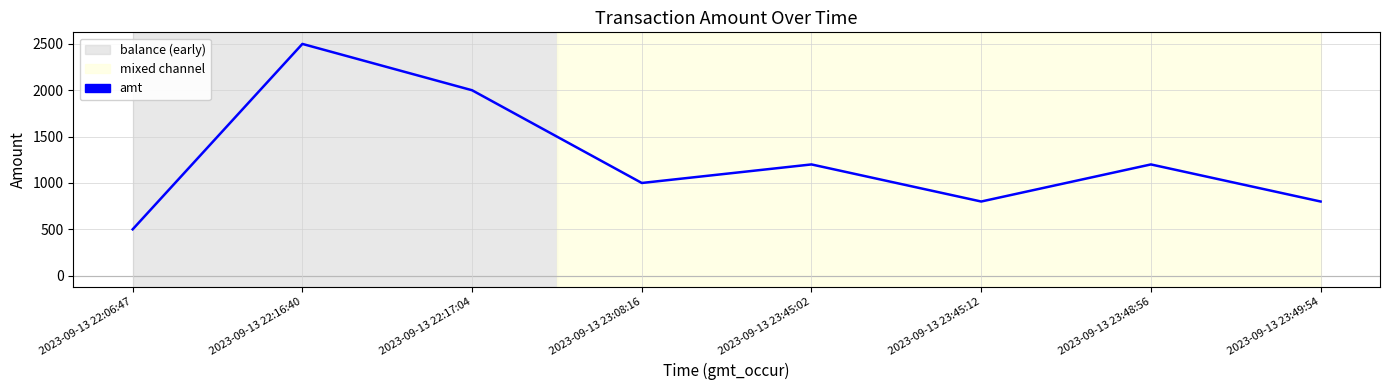

Reading left to right, extract all data points from this chart.

500.0	2499.8	2000.0	1000.0	1200.0	800.0	1200.0	800.0